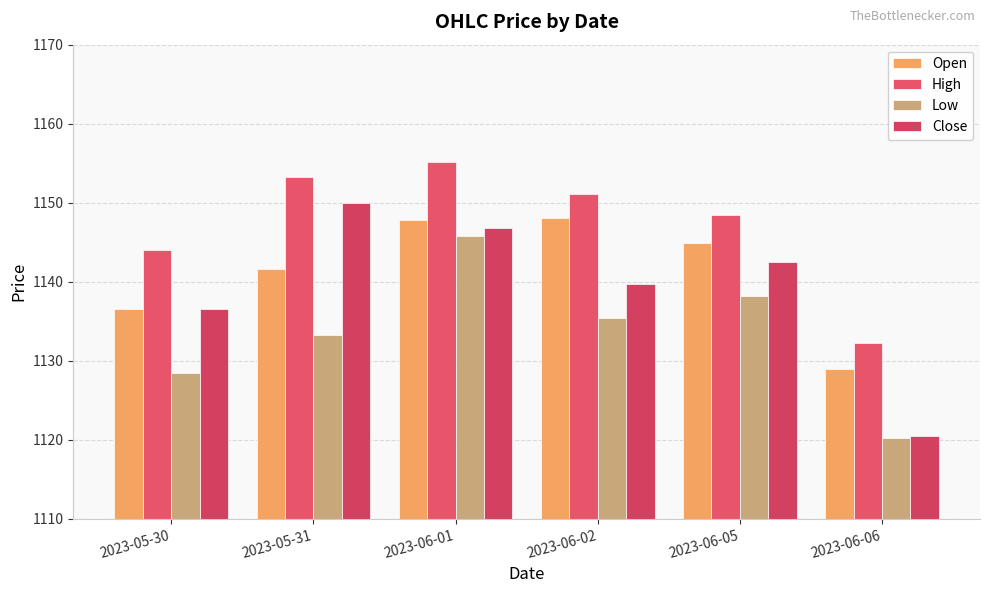

Which has a higher value, 2023-06-05 or 2023-05-30?

2023-06-05